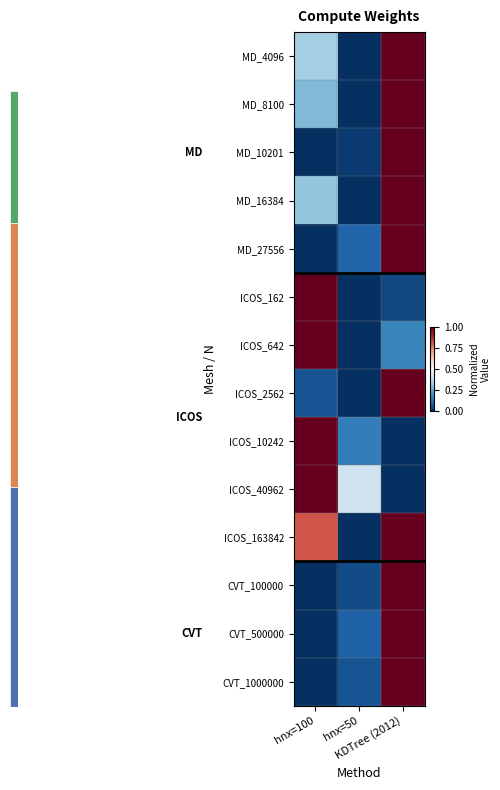

At which category is the sum across all series the highest?

KDTree (2012)